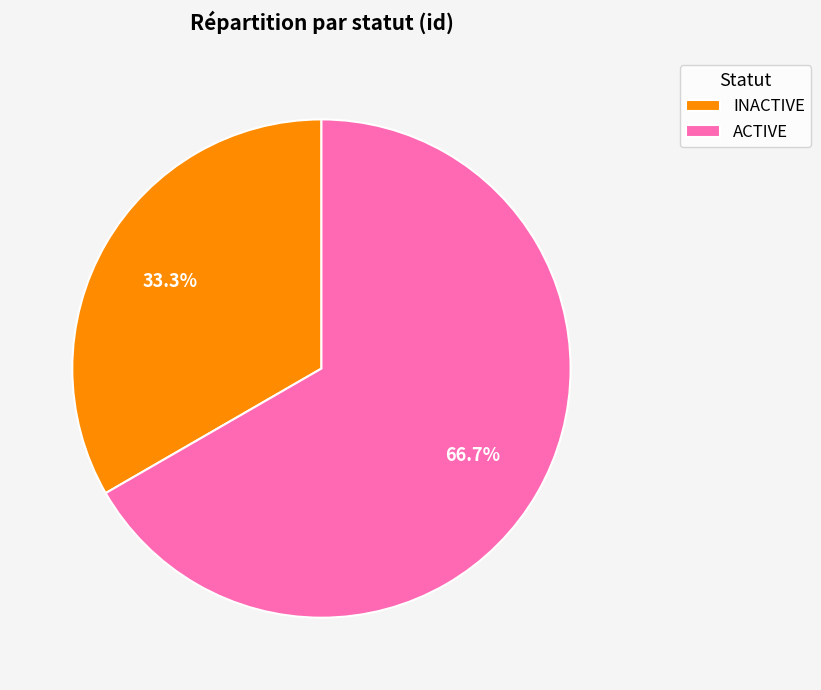

What percentage is the INACTIVE slice, to the nearest percent?

33%